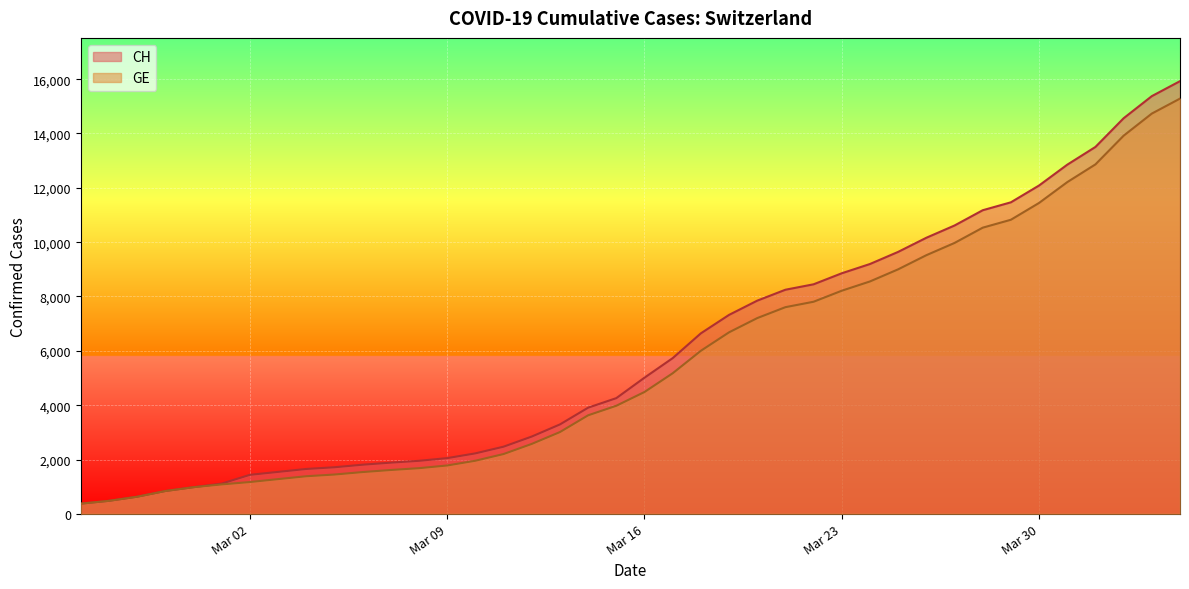

Reading left to right, transcribe all the data shown in this chart.

CH: 375	479	630	840	981	1113	1436	1544	1652	1715	1809	1885	1952	2051	2226	2472	2845	3291	3908	4259	5012	5731	6644	7323	7847	8249	8449	8855	9196	9642	10162	10613	11175	11467	12086	12852	13505	14561	15375	15926
GE: 375	479	630	840	981	1083	1171	1278	1384	1447	1538	1614	1681	1780	1955	2201	2574	3010	3627	3978	4485	5174	6002	6681	7205	7607	7807	8213	8554	9000	9520	9971	10533	10825	11444	12210	12863	13919	14733	15284